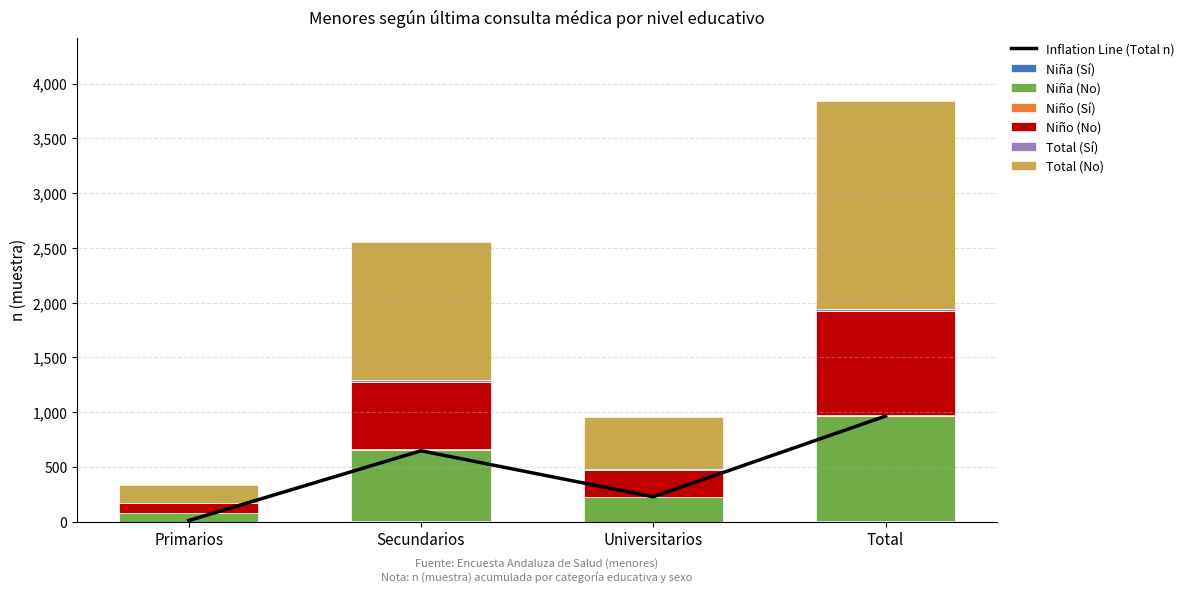

What is the label of the 4th bar from the left?

Total